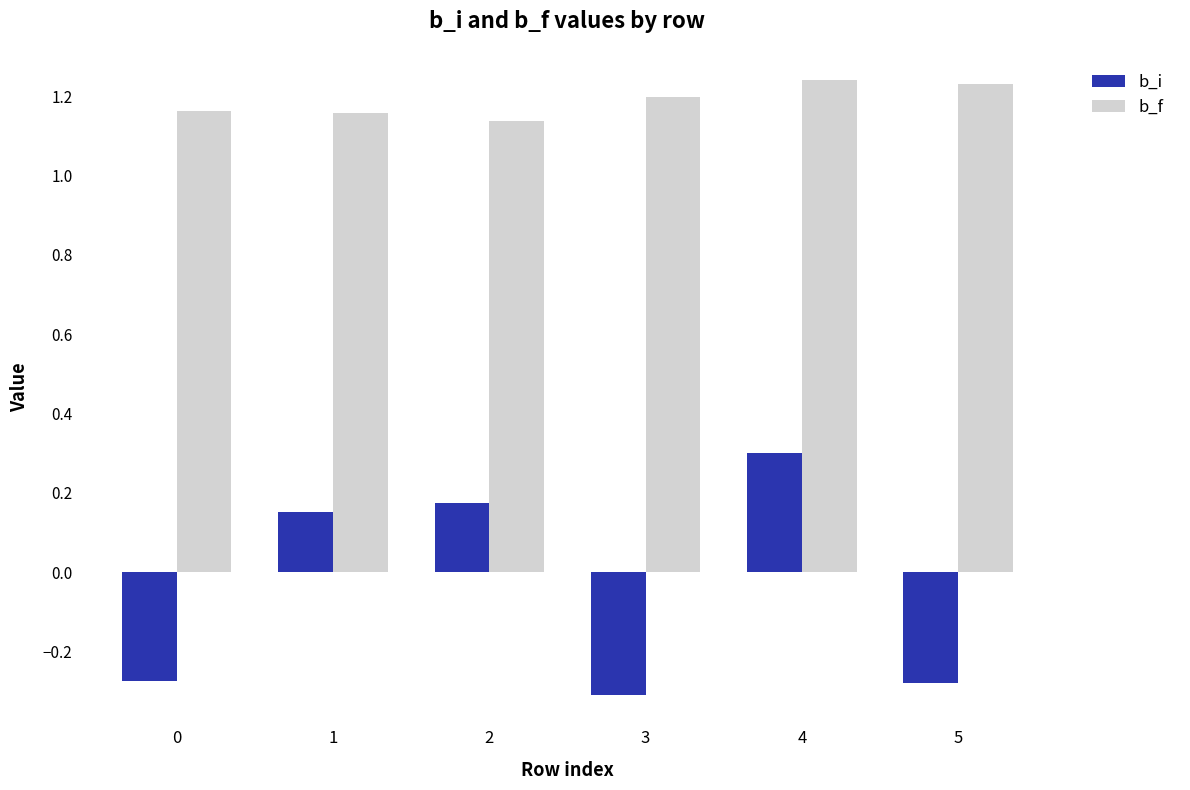

What is the sum of all b_f values?

7.1